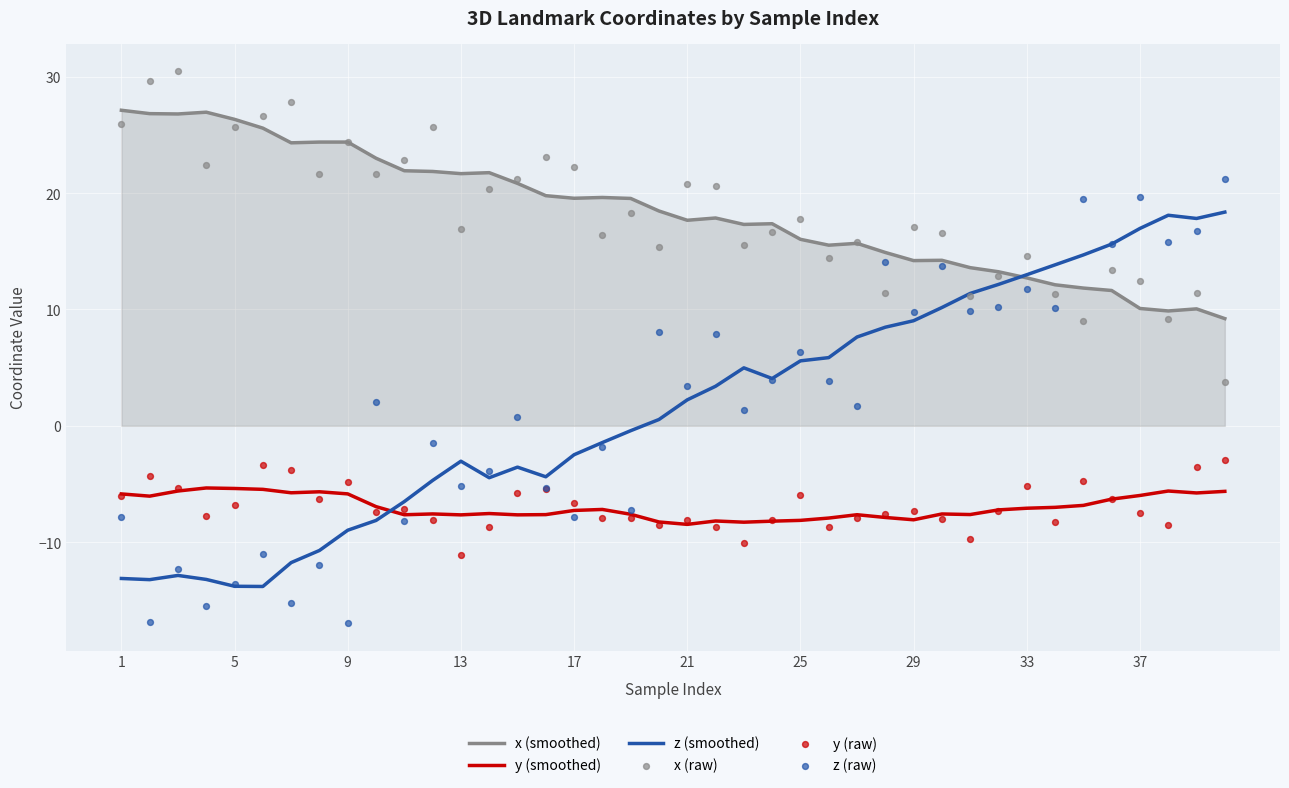

What are all the series names shown in the legend?

x (smoothed), y (smoothed), z (smoothed), x (raw), y (raw), z (raw)